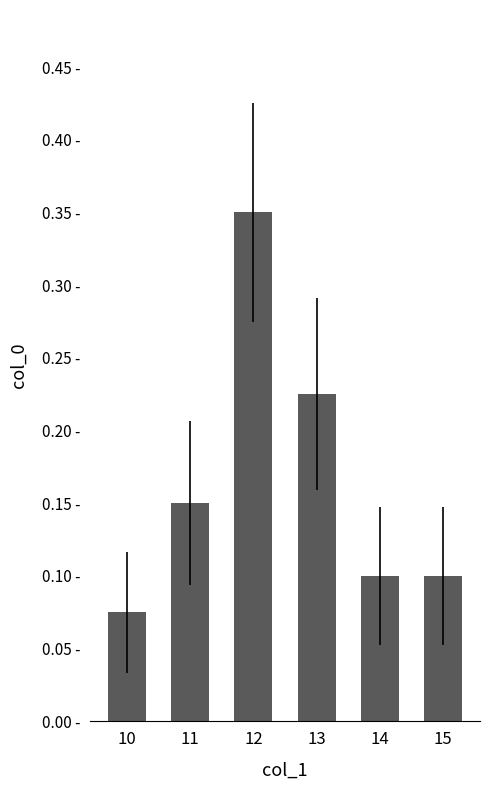

Where is the data nearest to the value 0?

10